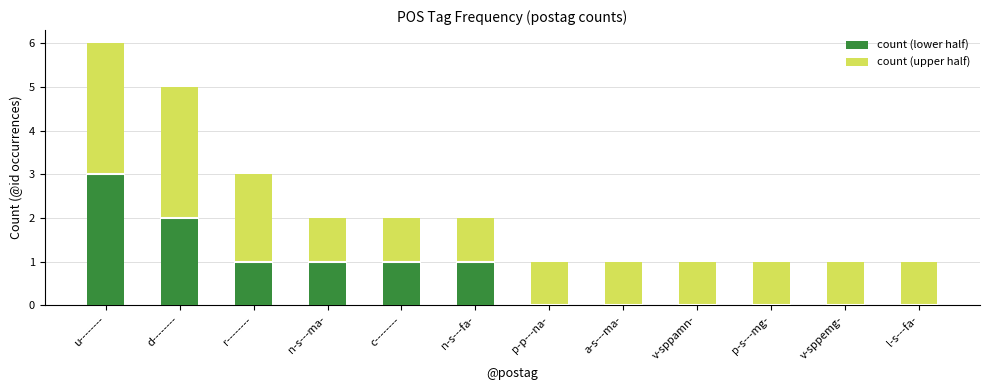

True or false: count (lower half) has a value of 1 at r--------.

True